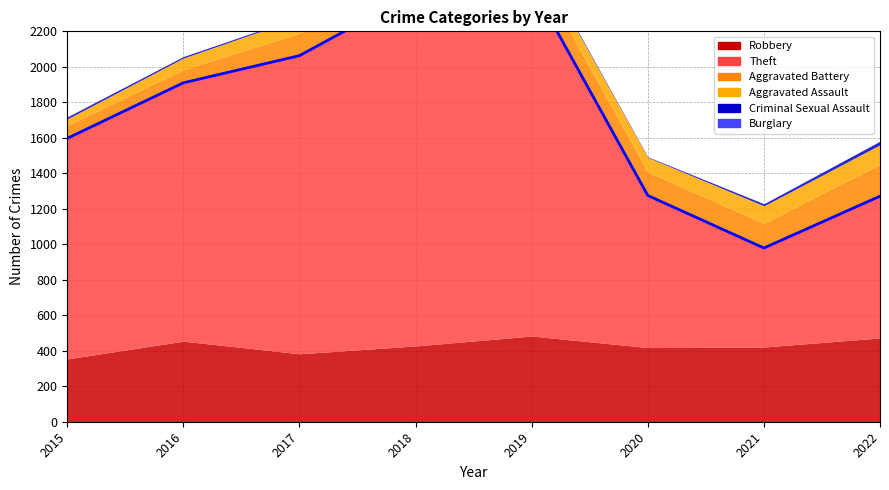

Rank the series by their maximum value, from lowest to highest.

Burglary, Criminal Sexual Assault, Aggravated Assault, Aggravated Battery, Robbery, Theft